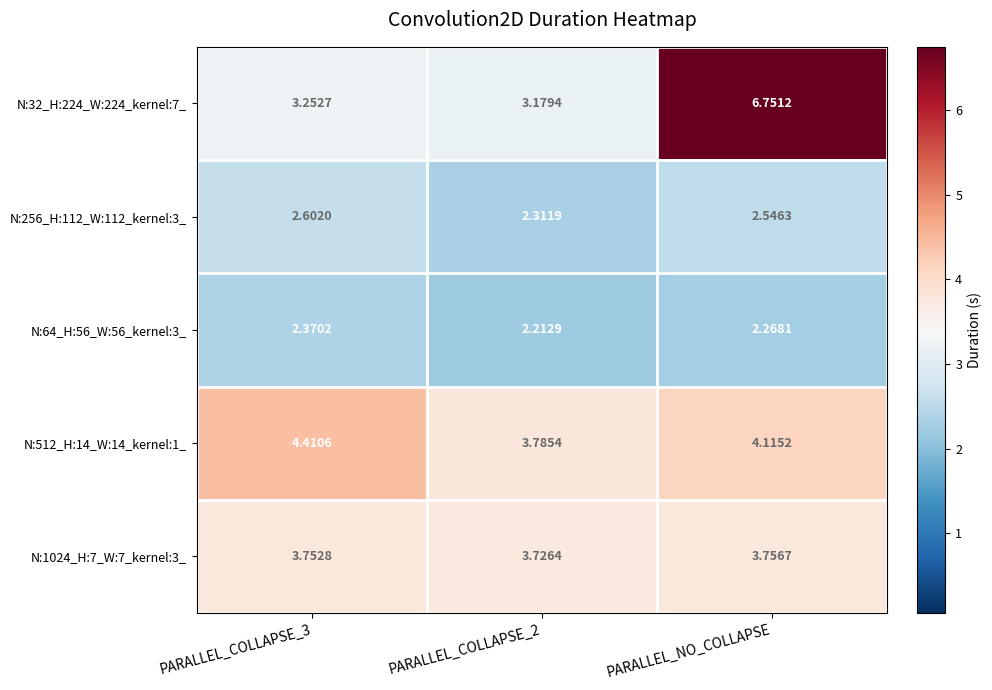

Which series has the largest total across all categories?

N:32_H:224_W:224_kernel:7_